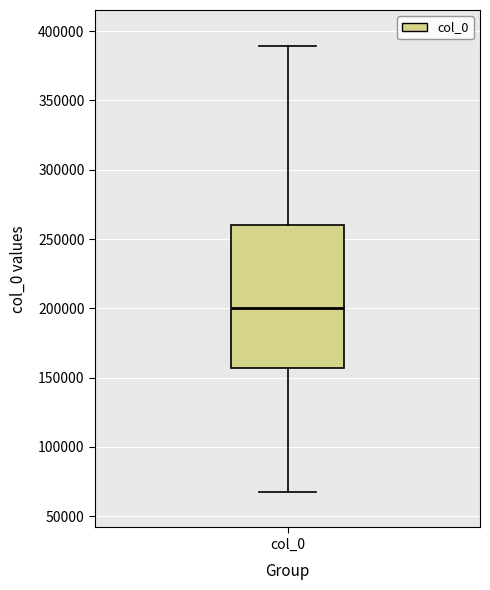

Transcribe this box plot: give where the median line is, the range the box spans, and where the two whiskers end, as read against the y-axis. The values are not printed on the chart, so give them approximately, as read against the axis.

median 200000, box 155000 to 260000, whiskers 70000 to 390000